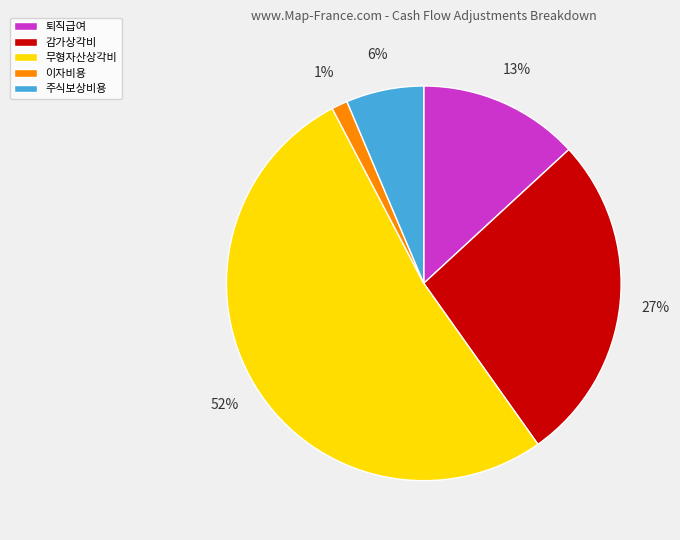

Is there a majority slice in this chart?

Yes